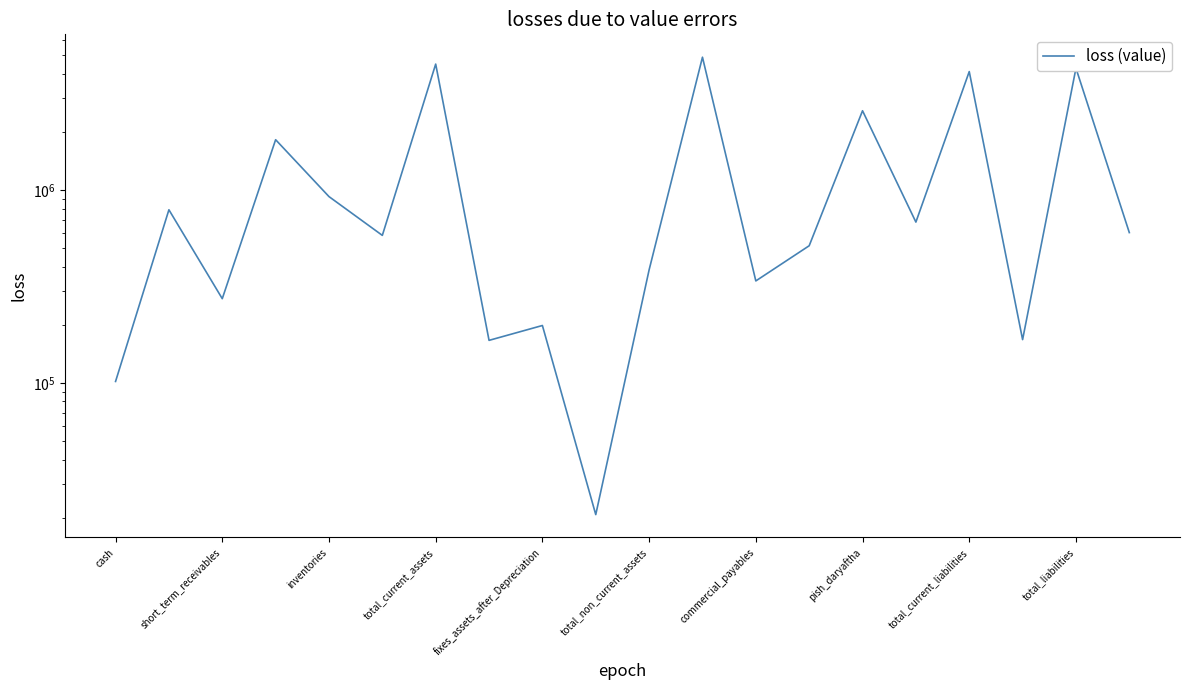

The chart shows a value of 4101307 at total_current_liabilities. True or false?

True